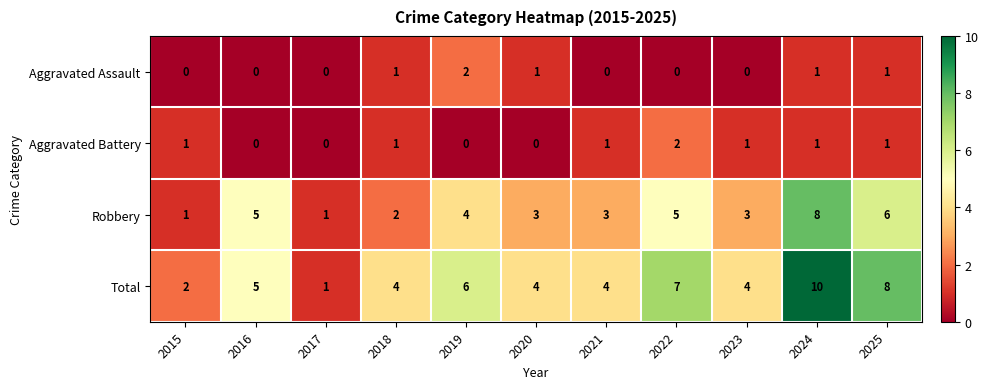

Count the number of categories in the chart.

11